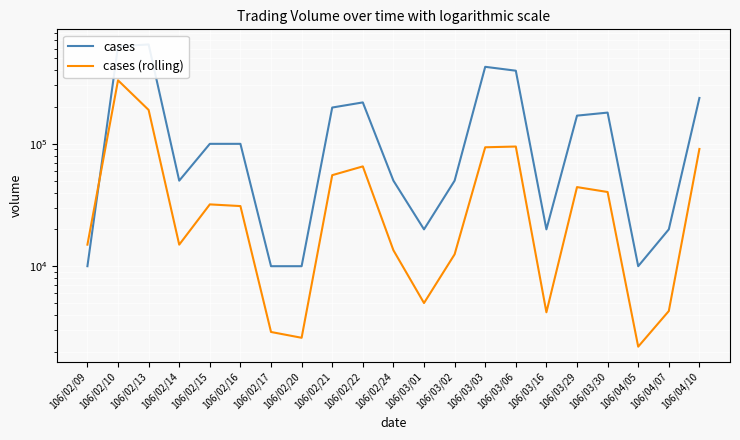

What is the label of the 5th point from the left?

106/02/15